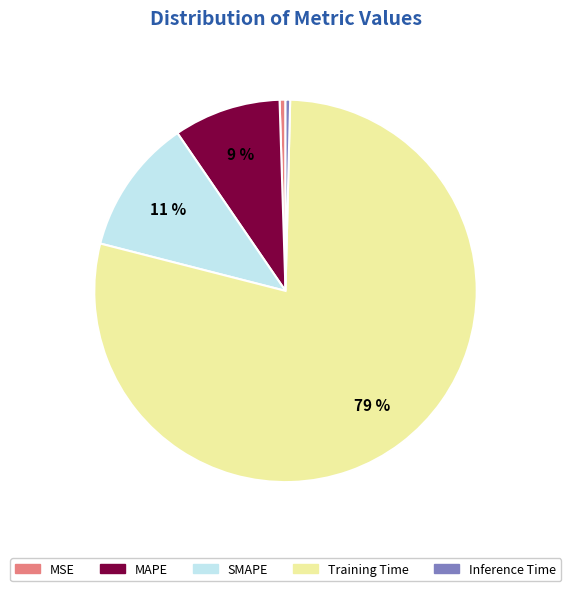

True or false: Inference Time accounts for 0% of the total.

True